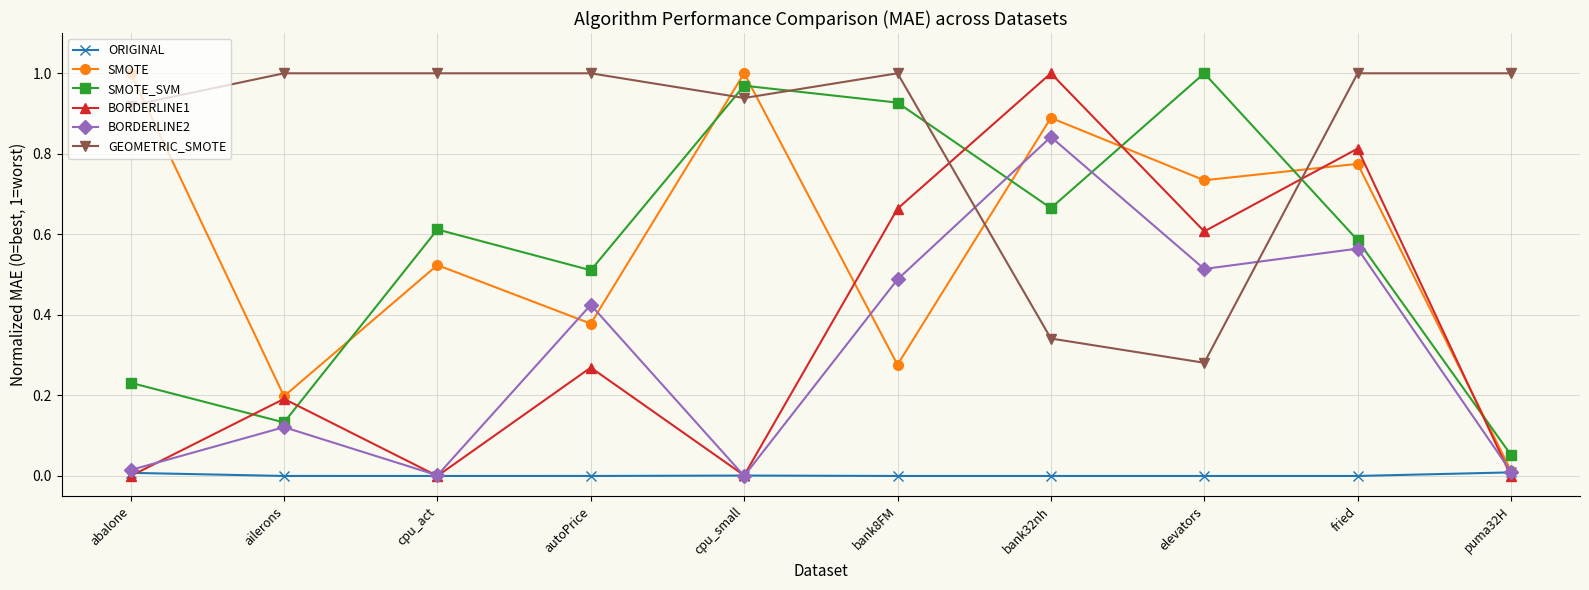

In BORDERLINE2, how many points are higher than both neighbors (excluding endpoints)?

4